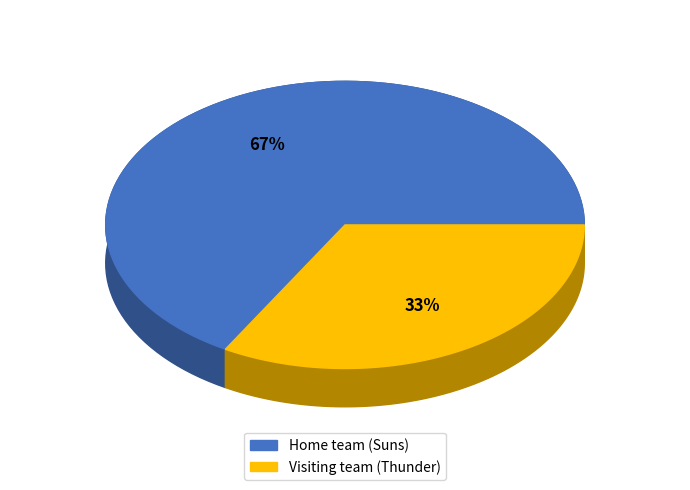

Do Home team (Suns) and Visiting team (Thunder) together represent more than half of the pie?

Yes